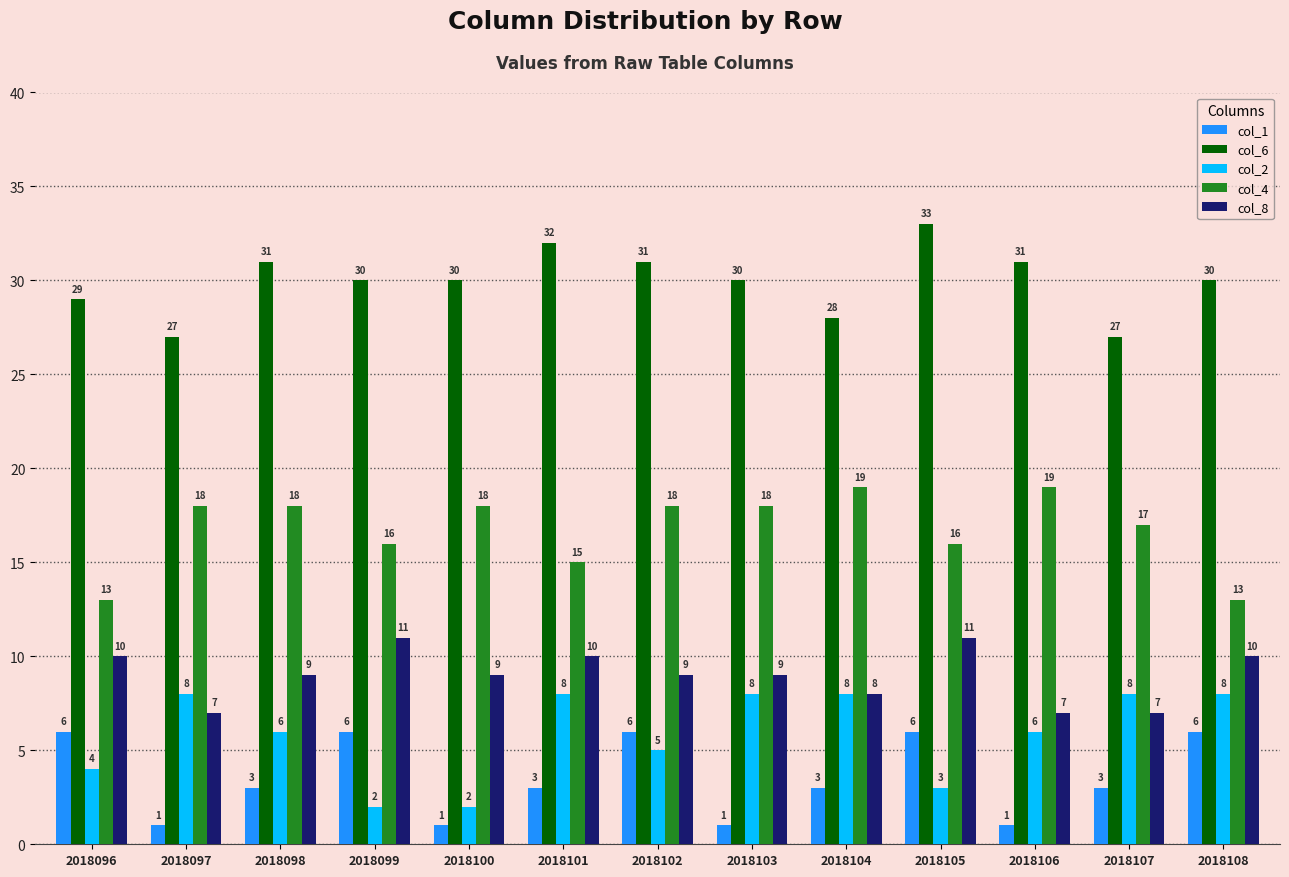

Reading left to right, extract all data points from this chart.

col_1: 2018096=6	2018097=1	2018098=3	2018099=6	2018100=1	2018101=3	2018102=6	2018103=1	2018104=3	2018105=6	2018106=1	2018107=3	2018108=6
col_6: 2018096=29	2018097=27	2018098=31	2018099=30	2018100=30	2018101=32	2018102=31	2018103=30	2018104=28	2018105=33	2018106=31	2018107=27	2018108=30
col_2: 2018096=4	2018097=8	2018098=6	2018099=2	2018100=2	2018101=8	2018102=5	2018103=8	2018104=8	2018105=3	2018106=6	2018107=8	2018108=8
col_4: 2018096=13	2018097=18	2018098=18	2018099=16	2018100=18	2018101=15	2018102=18	2018103=18	2018104=19	2018105=16	2018106=19	2018107=17	2018108=13
col_8: 2018096=10	2018097=7	2018098=9	2018099=11	2018100=9	2018101=10	2018102=9	2018103=9	2018104=8	2018105=11	2018106=7	2018107=7	2018108=10